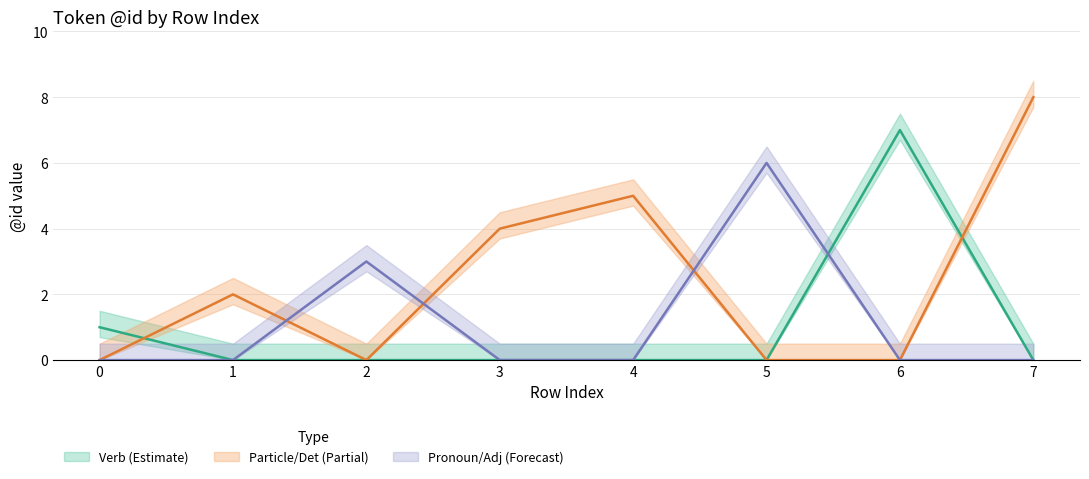

True or false: the data shows 3 at 2.

True